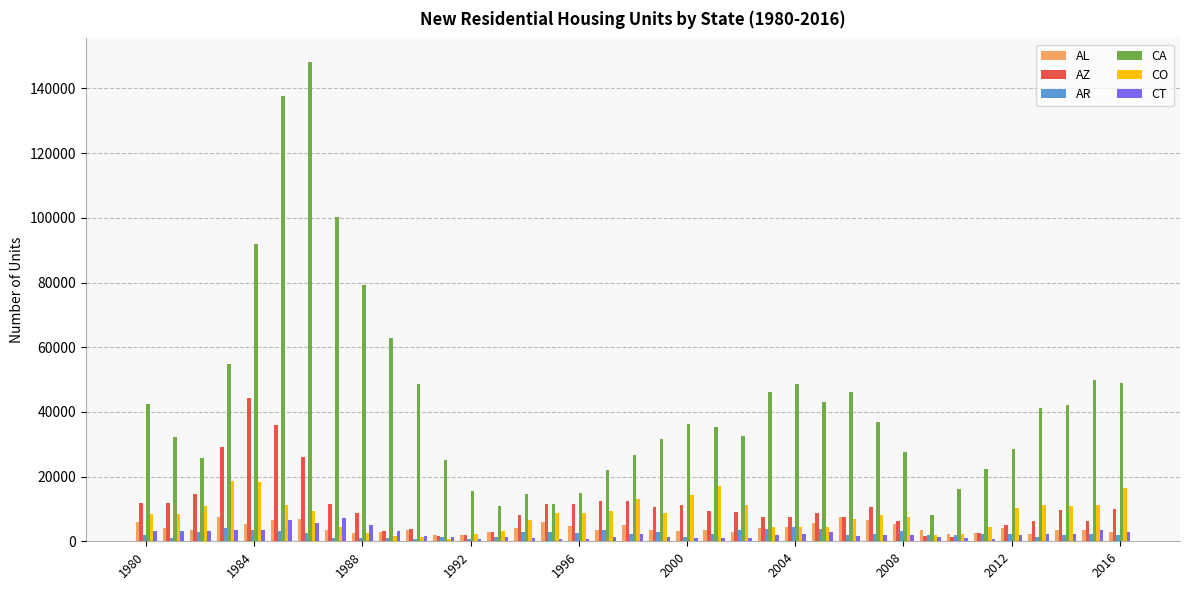

At how many categories does at least one series exceed 82907?

4